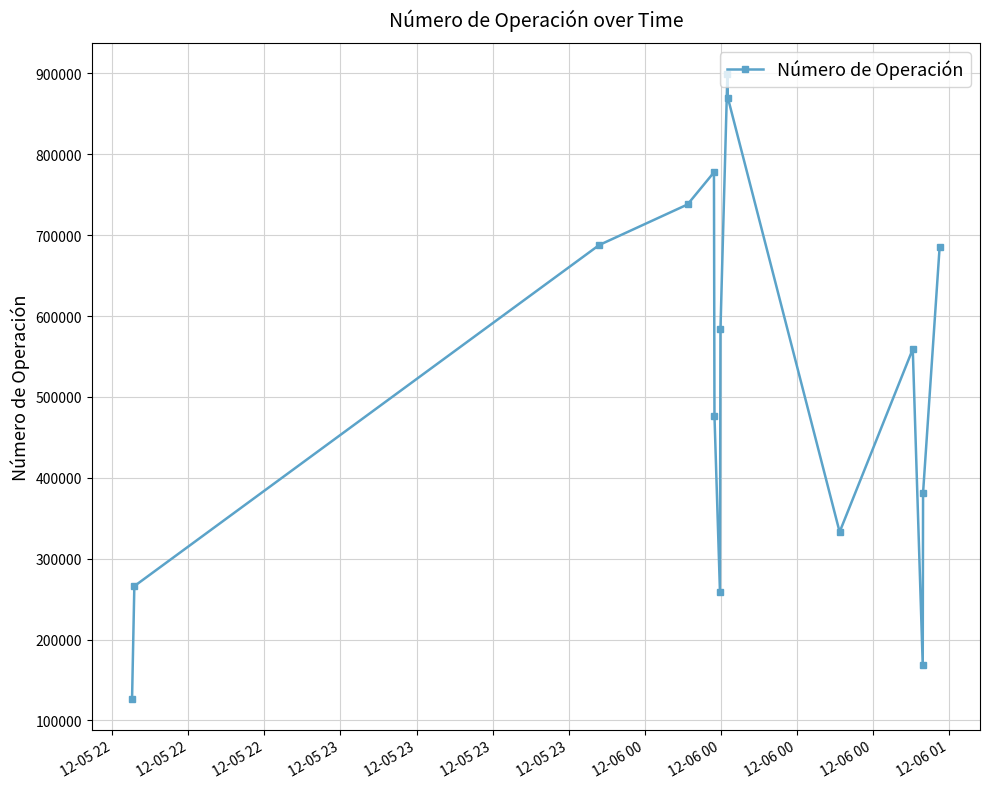

What is the sum of all values?

7812809